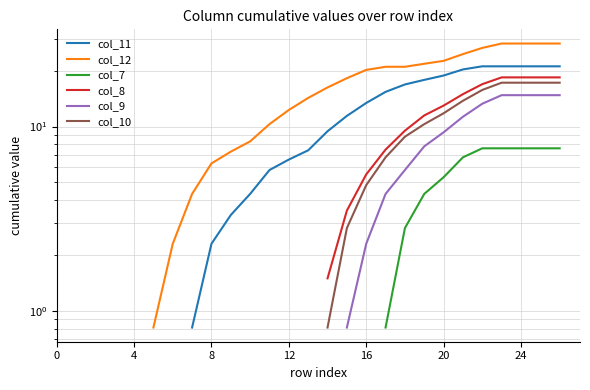

True or false: col_8 has more than 1 points higher than both neighbors.

False